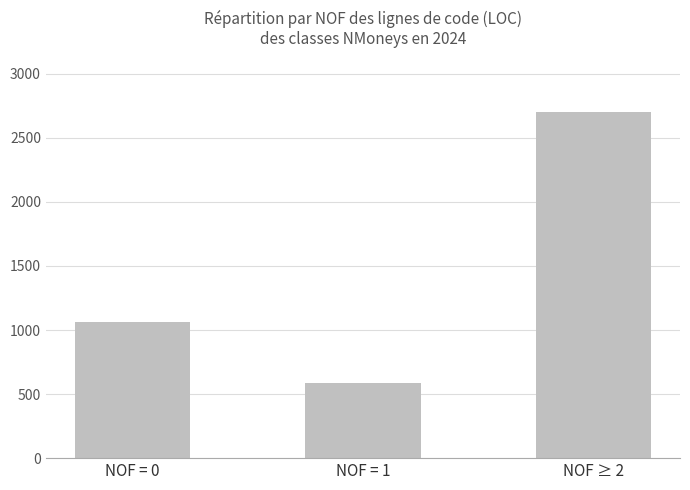

Is it true that the value at NOF = 1 is 587?

True